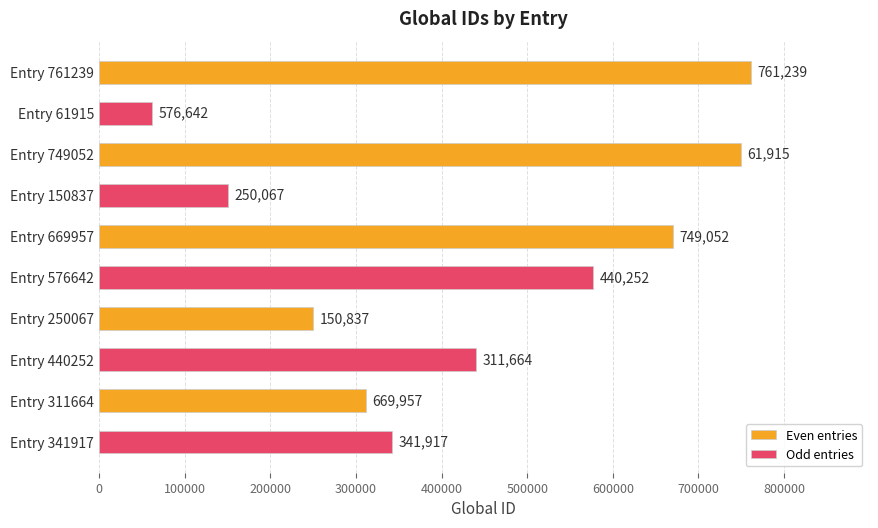

True or false: Even entries has a value of 311664 at Entry 311664.

True